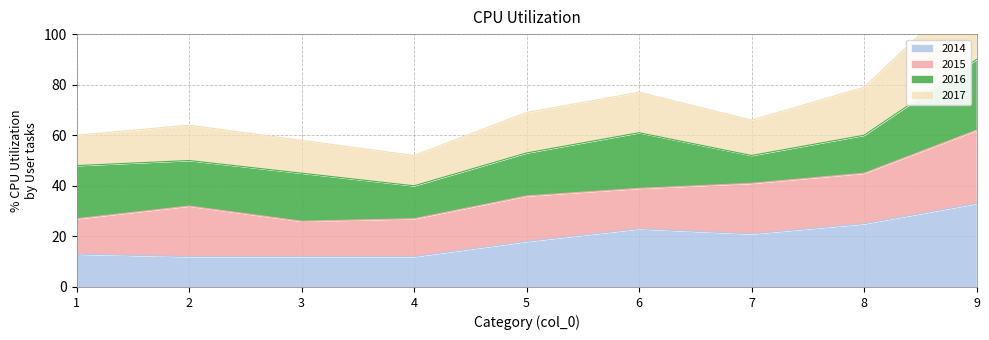

The 2014 series shows 20 at 3. True or false?

False